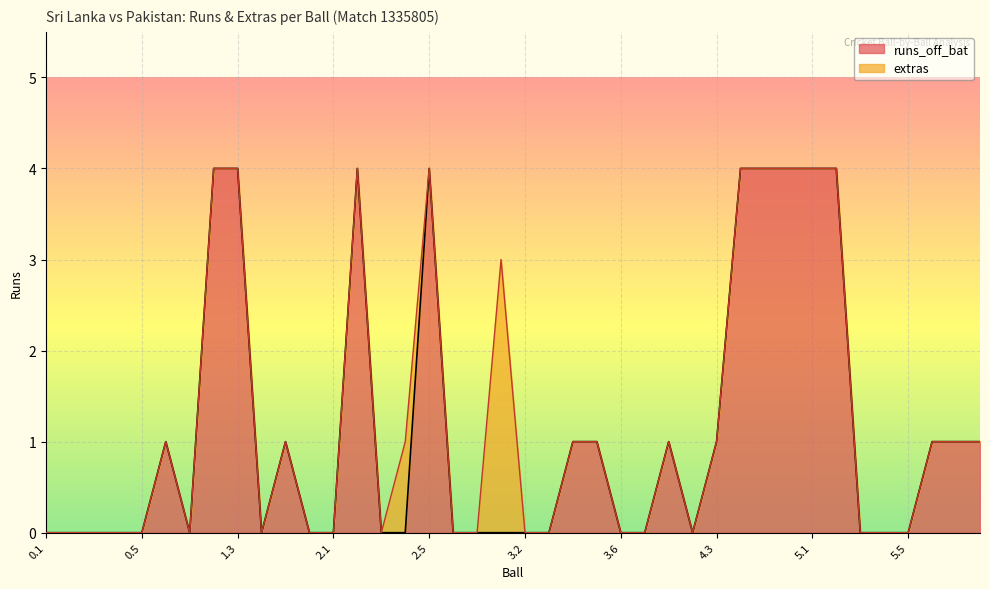

Does the chart display data point markers on the line(s)?

No